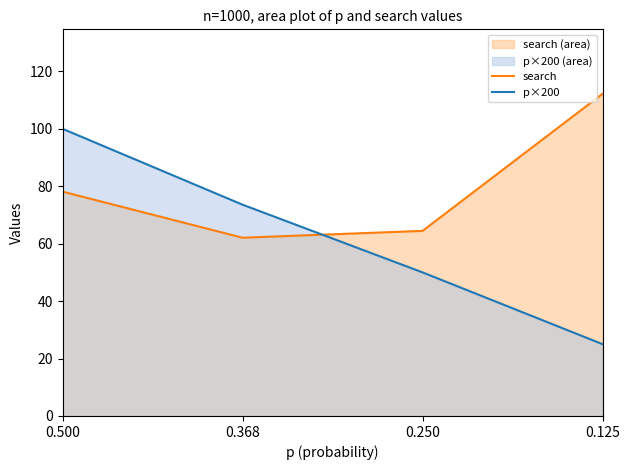

After their last crossing, which series has the higher values: search or p×200?

search